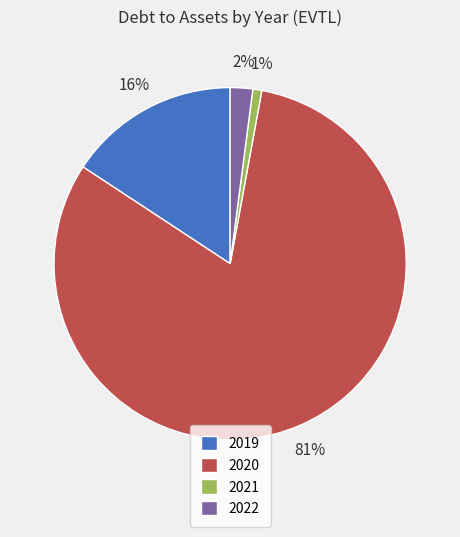

Is it true that 2019 is 26% of the pie?

False